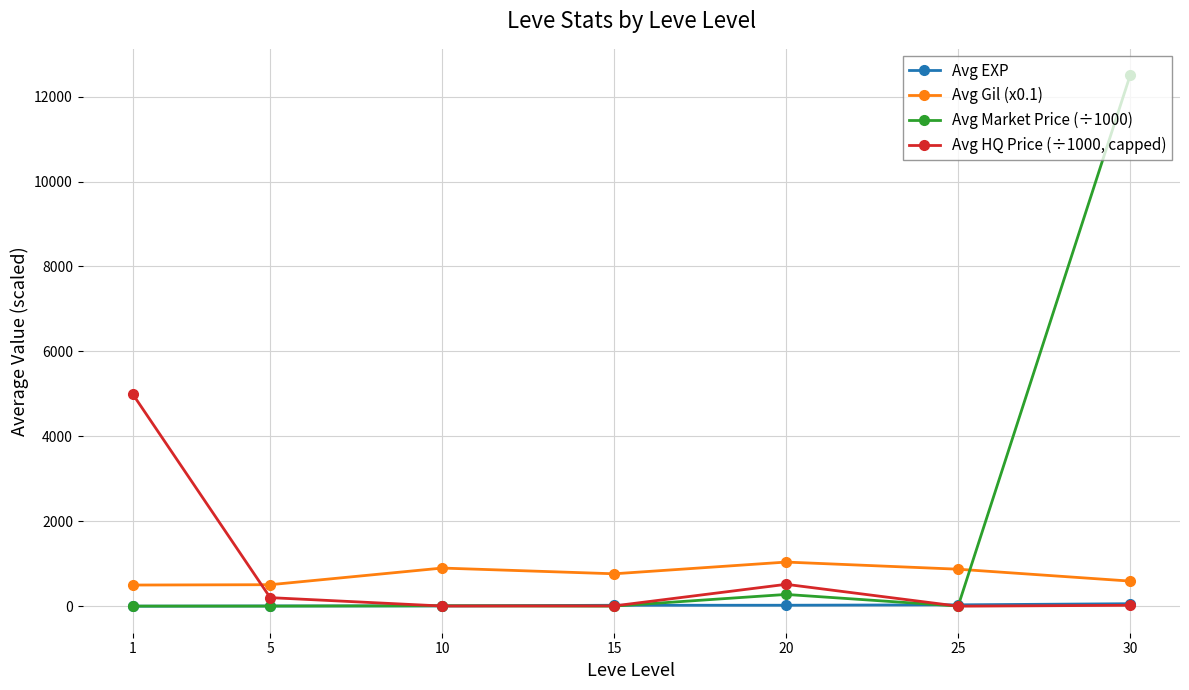

At which category is the sum across all series the highest?

30